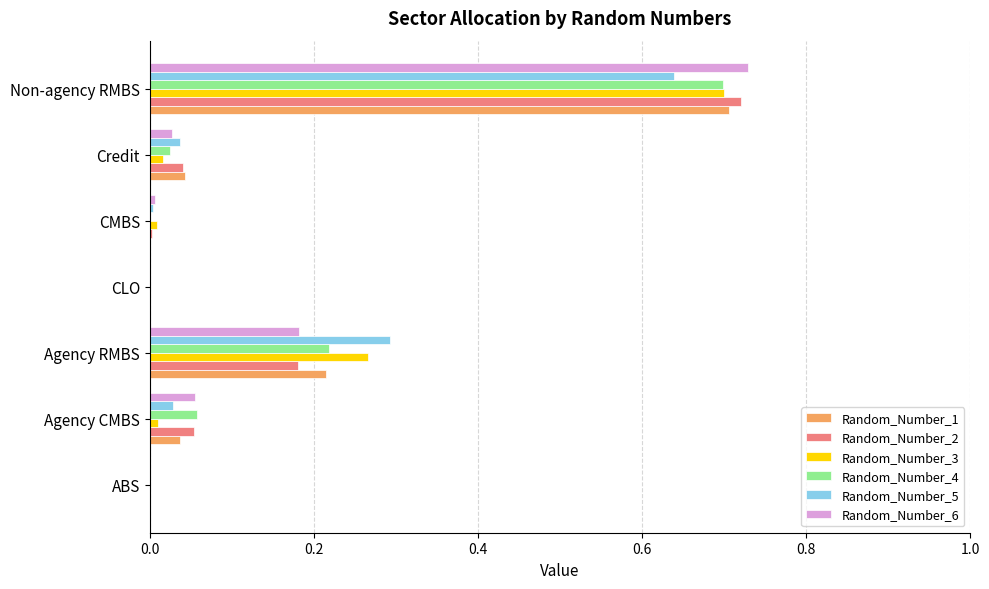

How many distinct data groups are displayed?

6